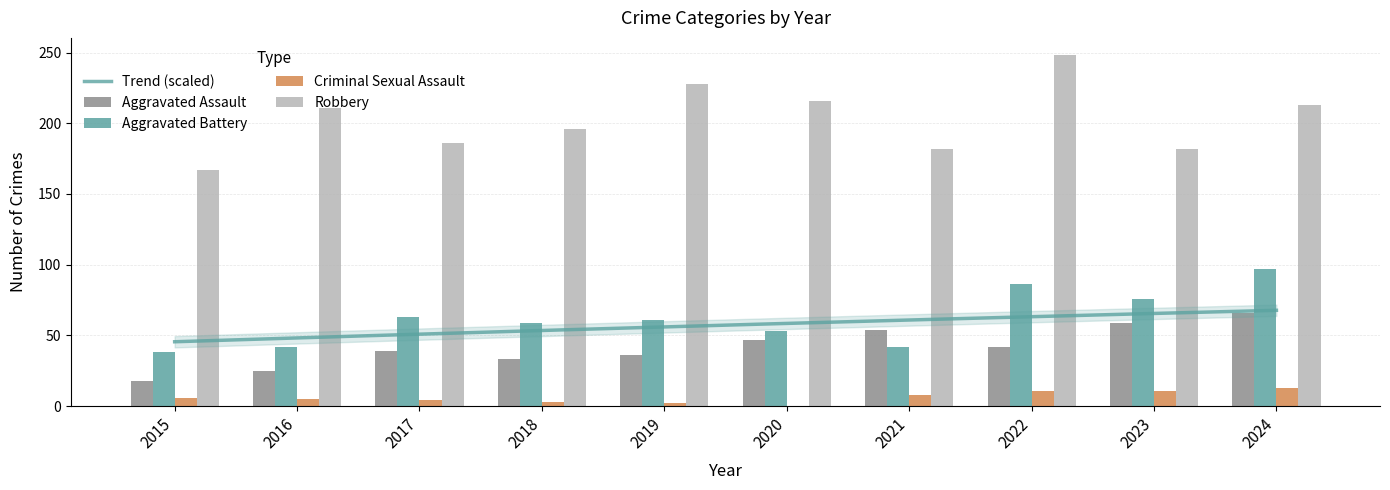

How many values in the Criminal Sexual Assault series are below 6?

5